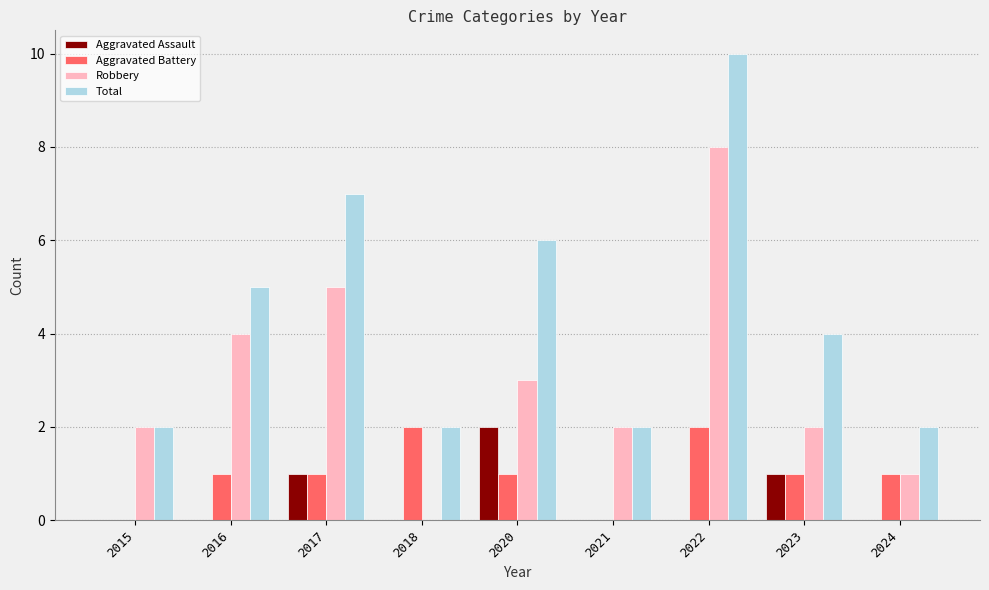

What is the total value across all series at 2018?

4